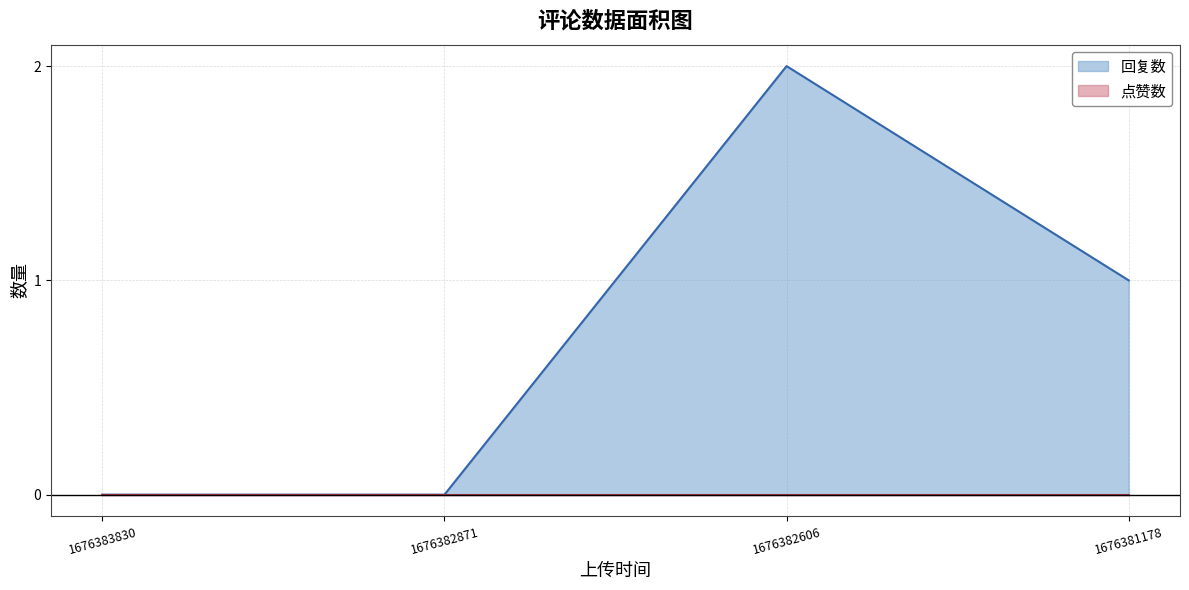

Where is the first local maximum?

1676382606